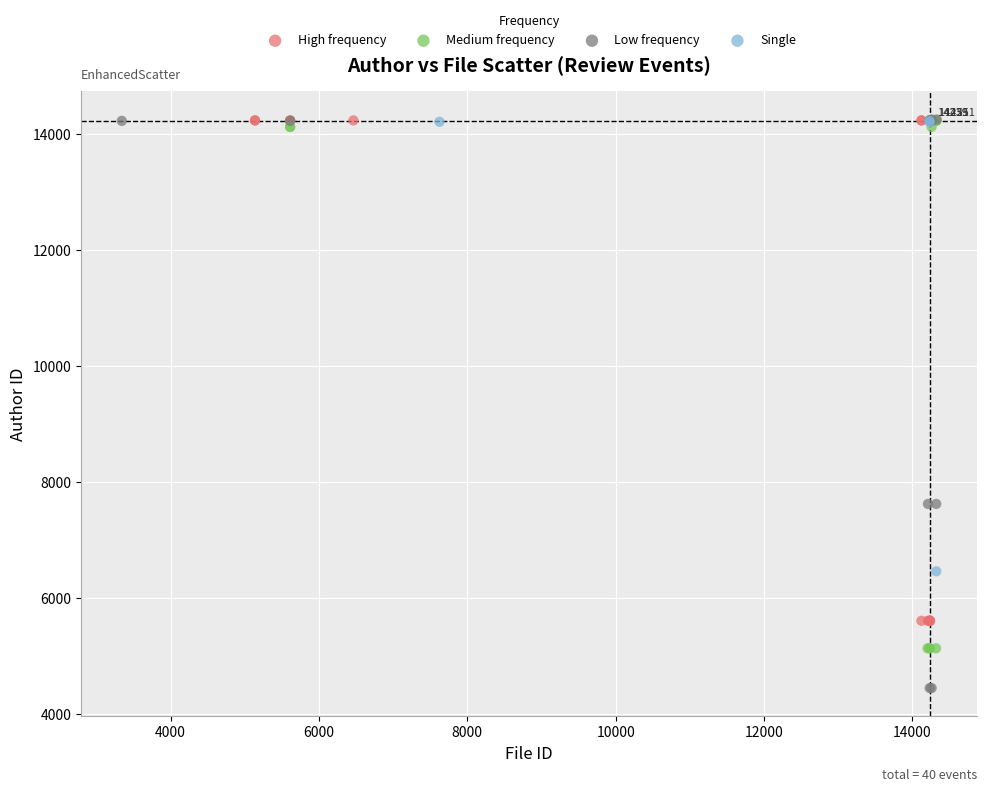

Which series reaches the minimum Y coordinate?

Low frequency